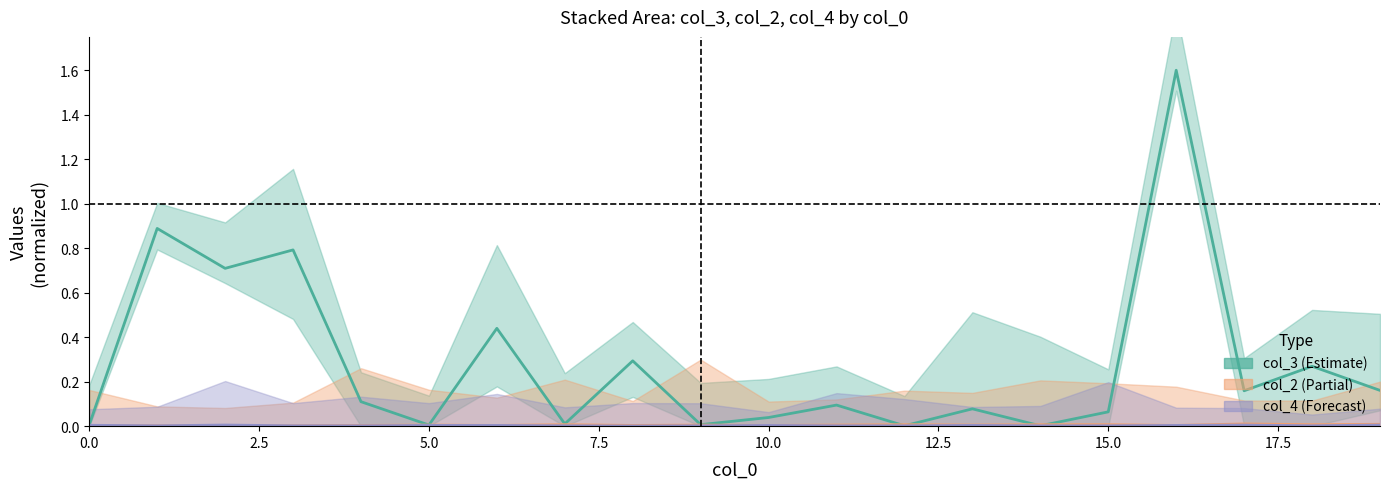

How many interior local valleys does the col_2_mean series have?

6